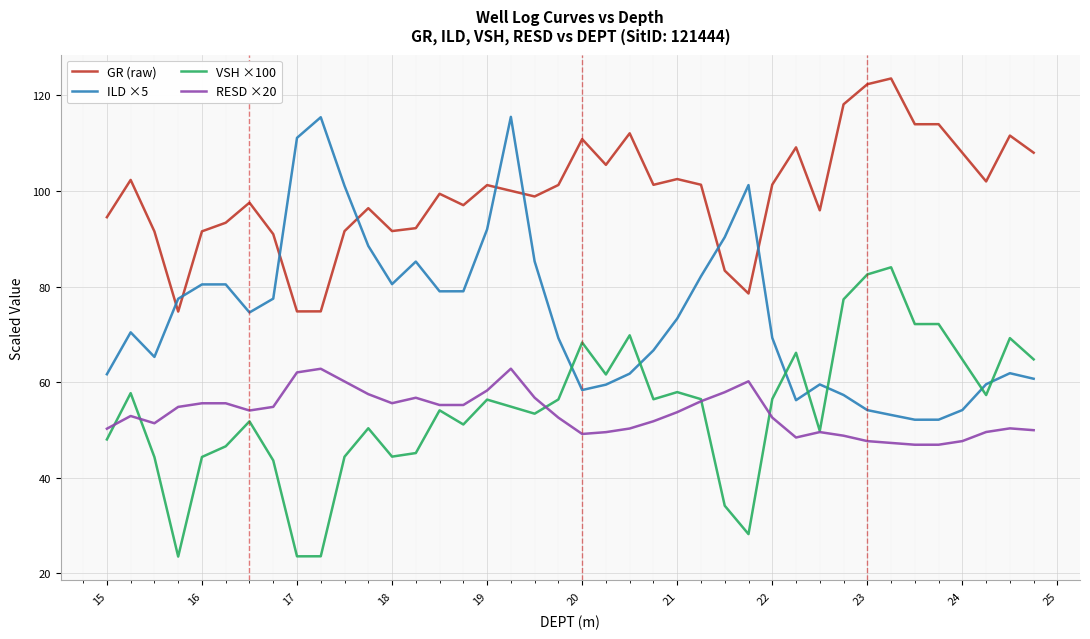

What is the greatest value displayed?

123.6